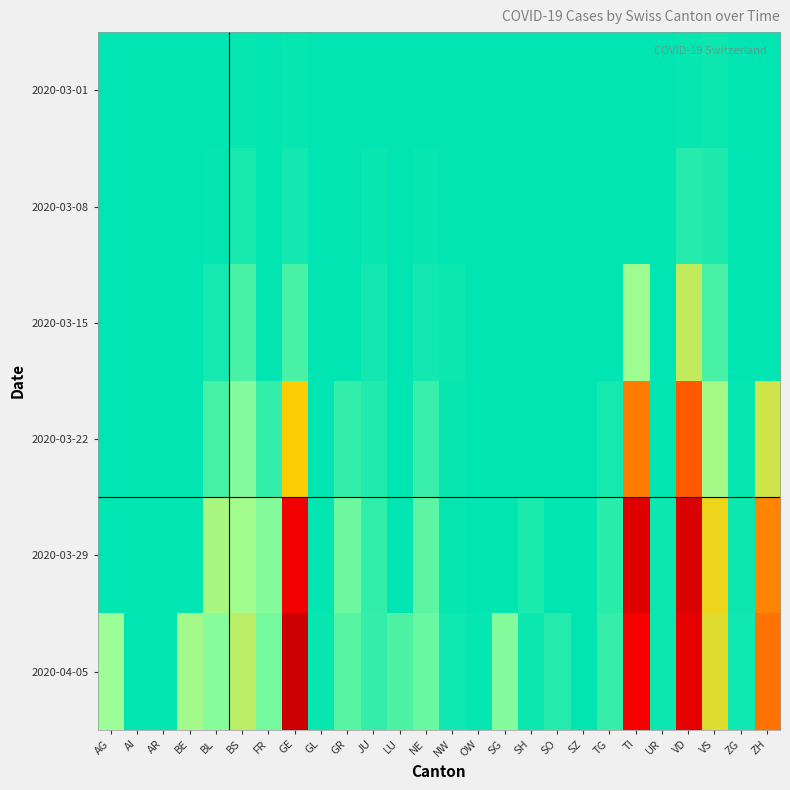

At which category is the sum across all series the highest?

VD